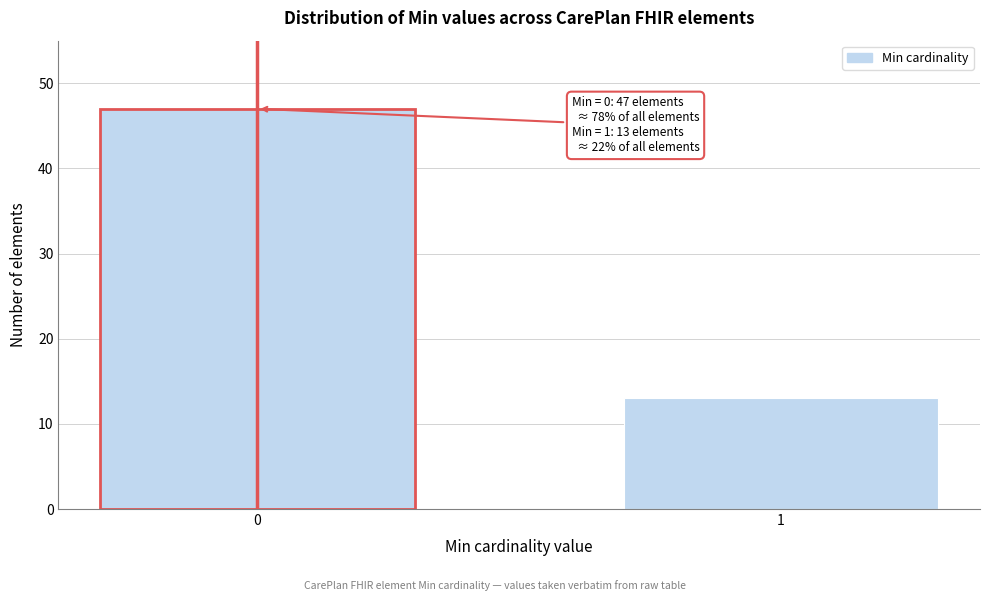

Reading left to right, list all the values displayed in this chart.

47	13